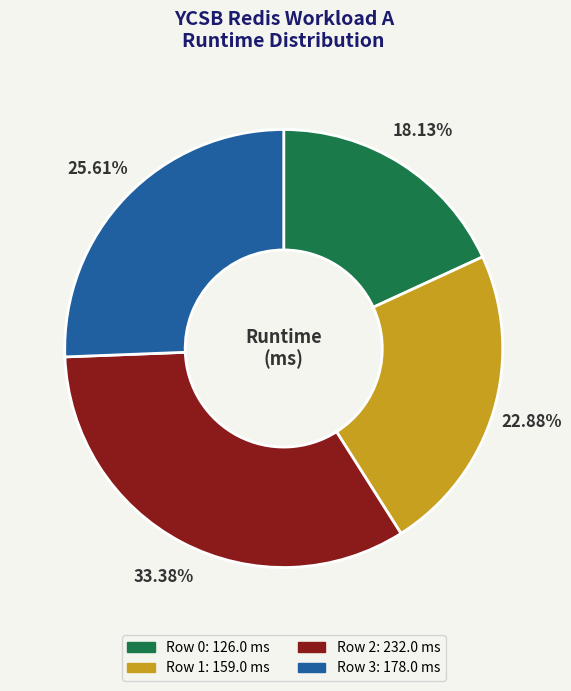

Does any single category account for the majority?

No